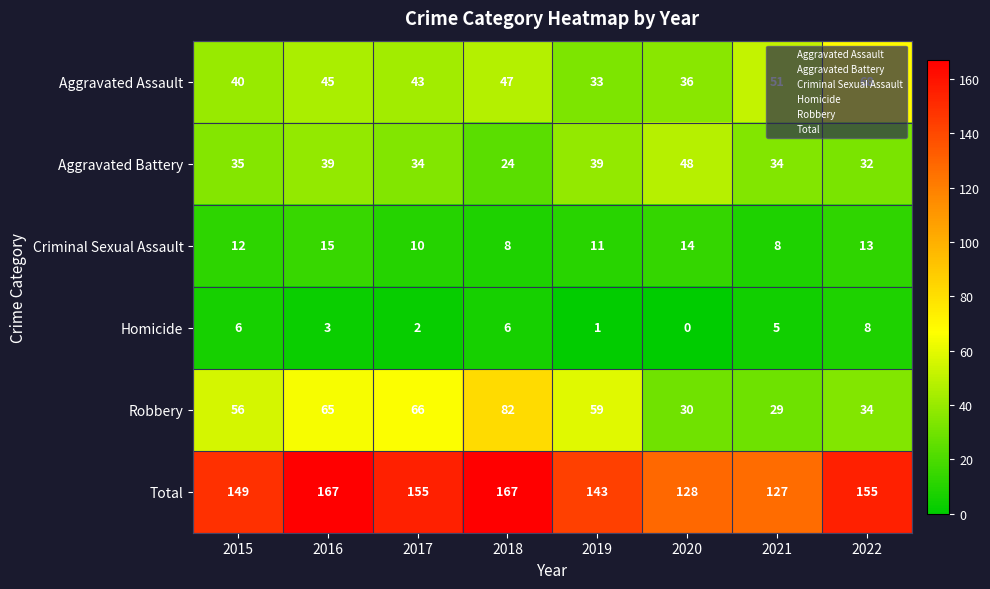

What is the difference between the maximum and minimum values in the Homicide series?

8